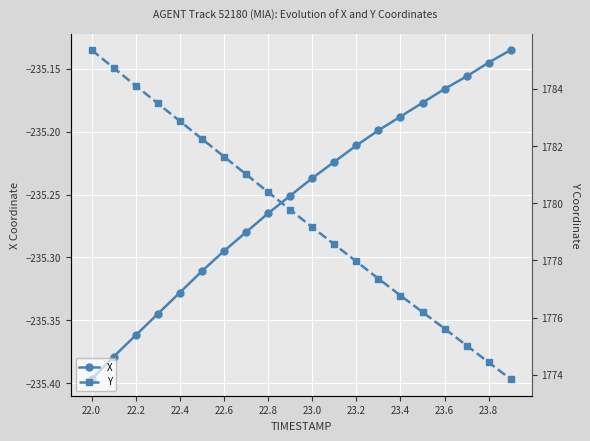

At which label does X reach its minimum?

22.0